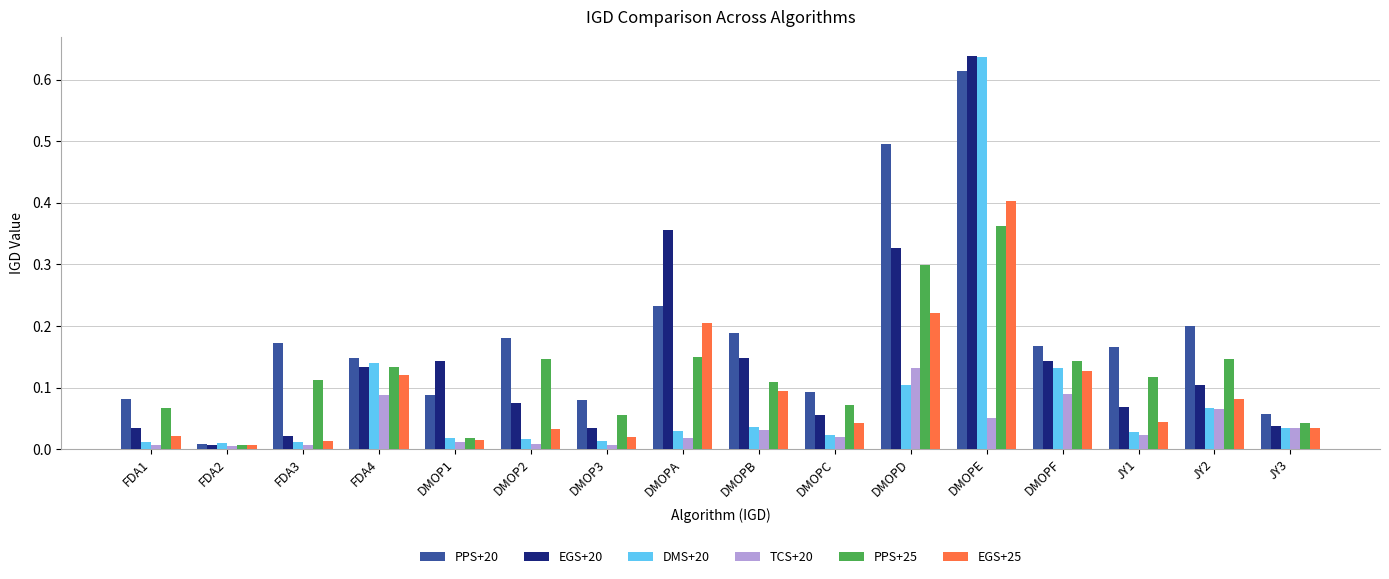

Which category has the highest value across all series?

DMOPE